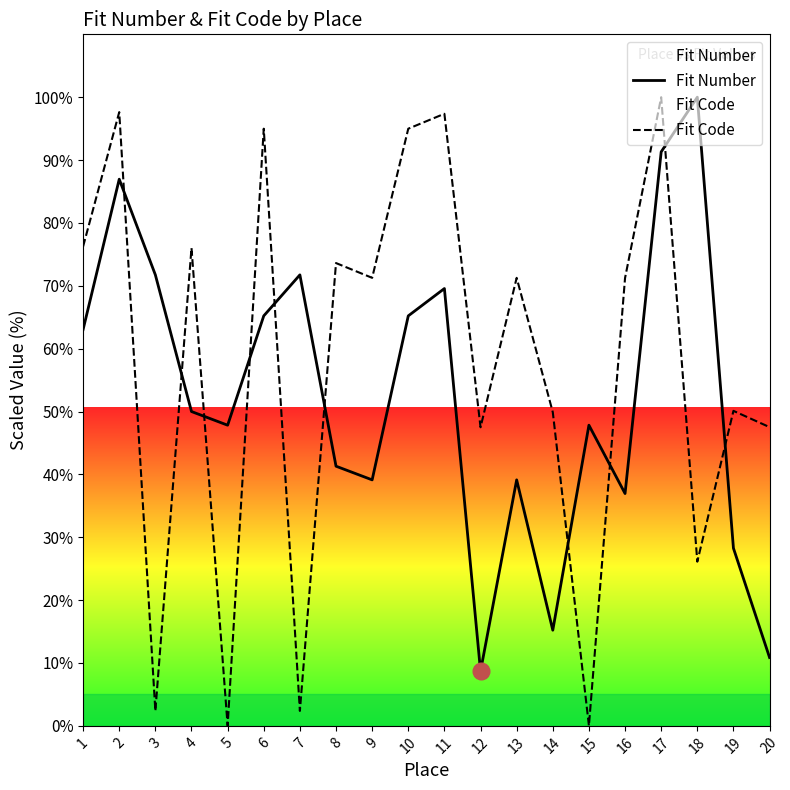

Where is the first local minimum for Fit Code?

3